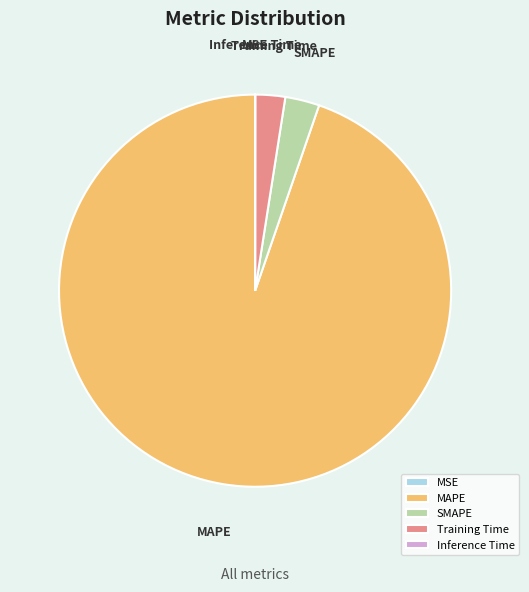

Which category has the biggest portion of the pie?

MAPE